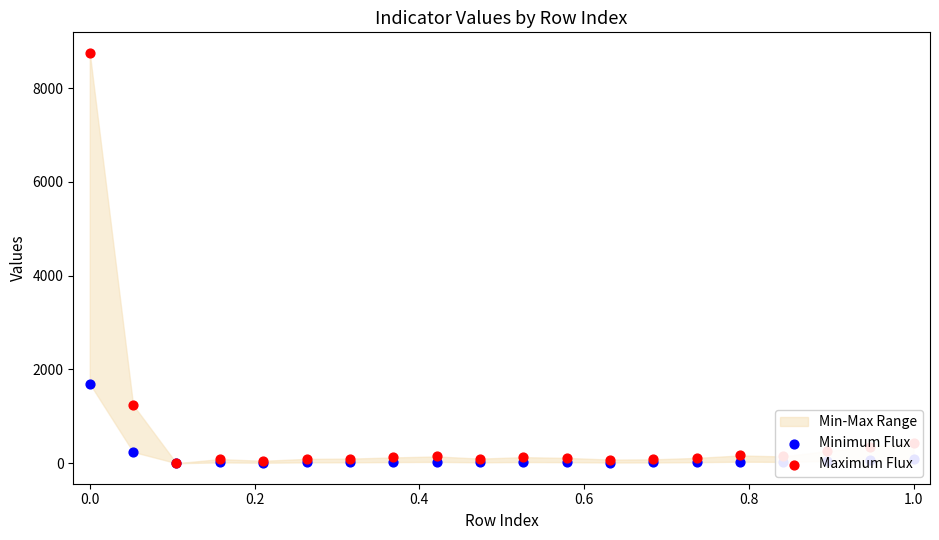

Which series has the widest spread of Y values?

Maximum Flux